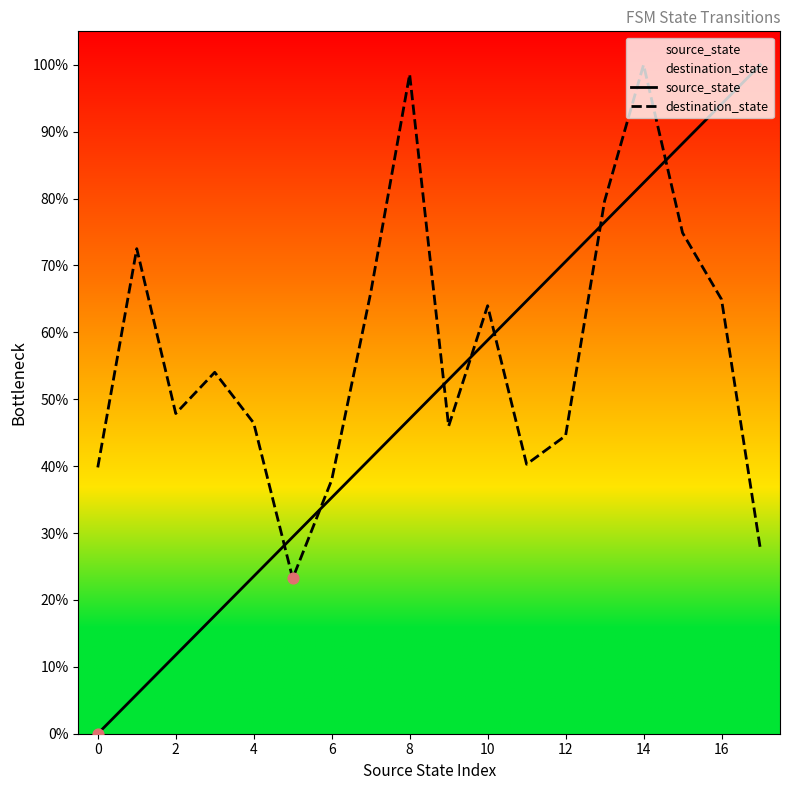

What are all the series names shown in the legend?

source_state, destination_state